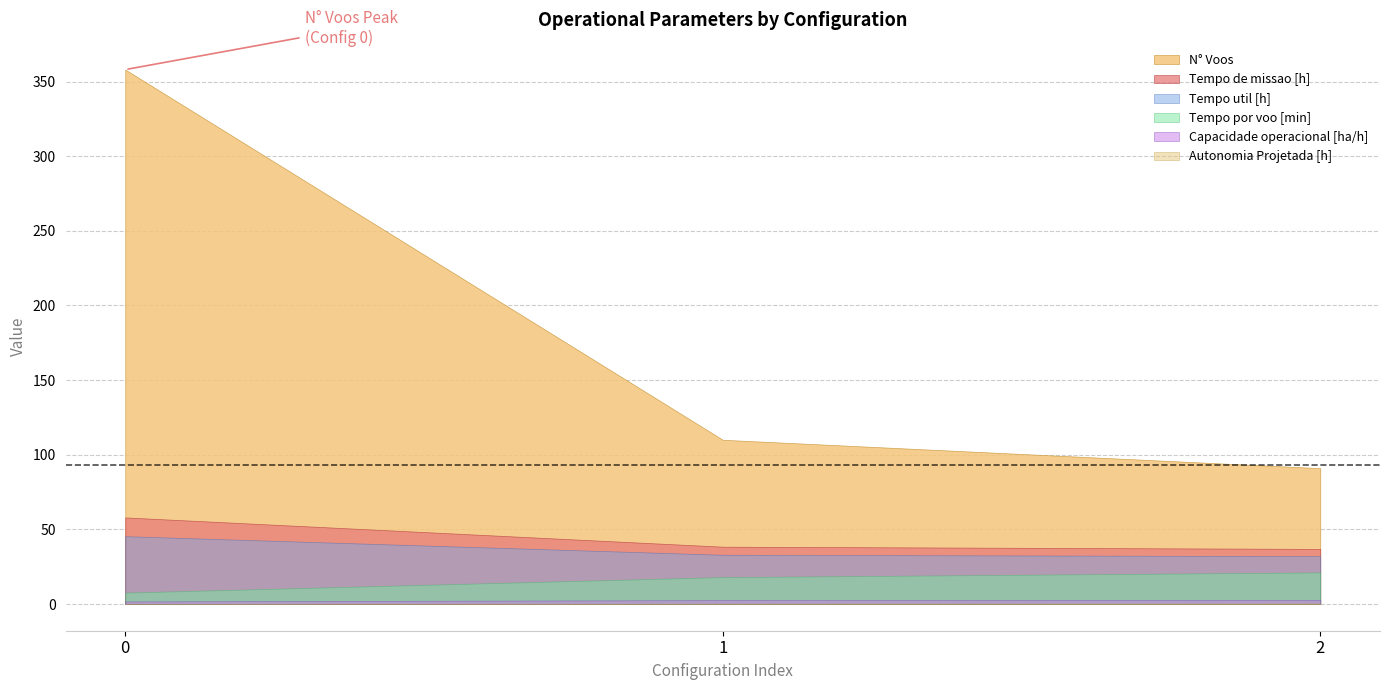

True or false: Autonomia Projetada [h] has a value of 0.6 at 2.

False